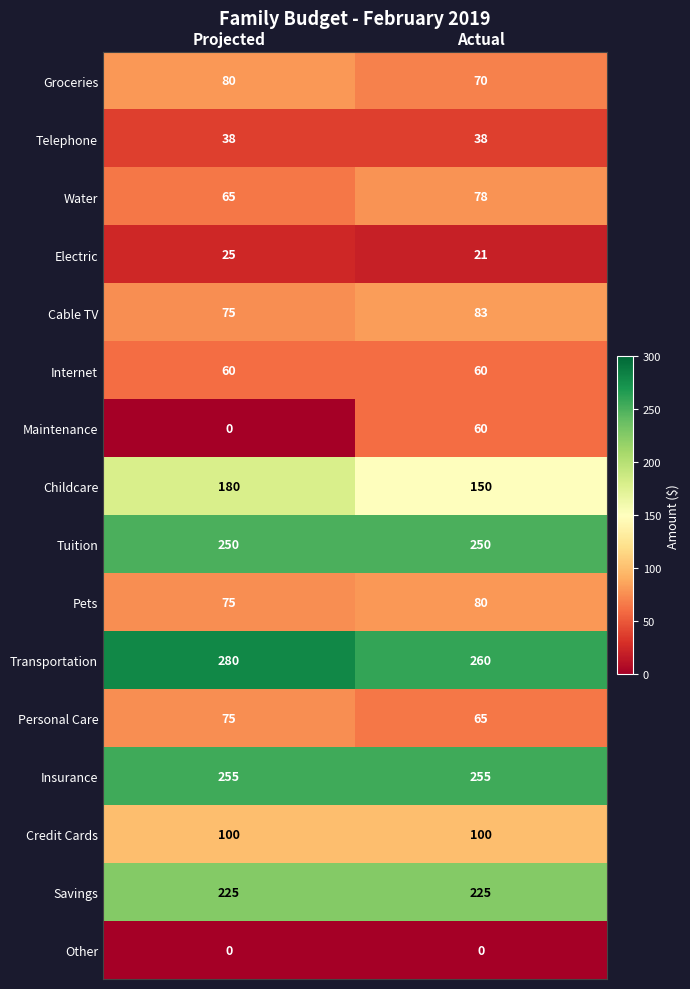

What value does the Maintenance series have at Actual?

60